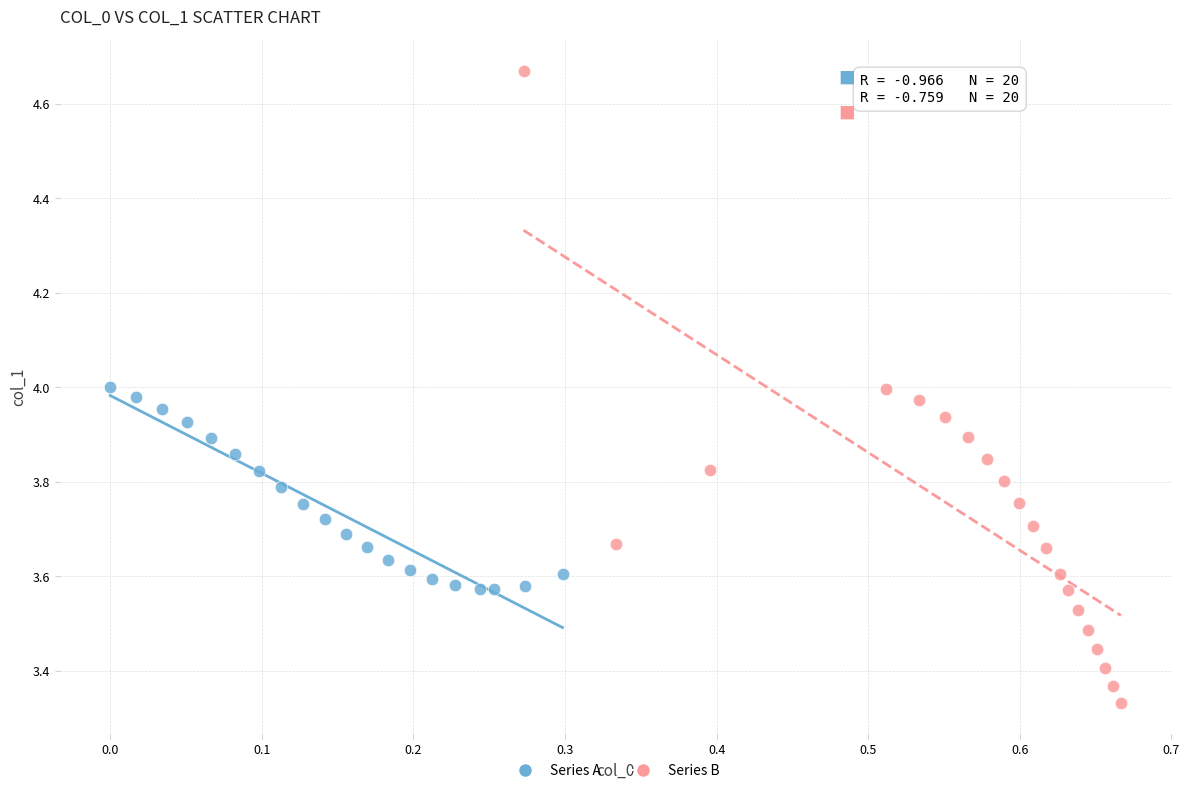

Which series reaches the maximum Y coordinate?

Series B